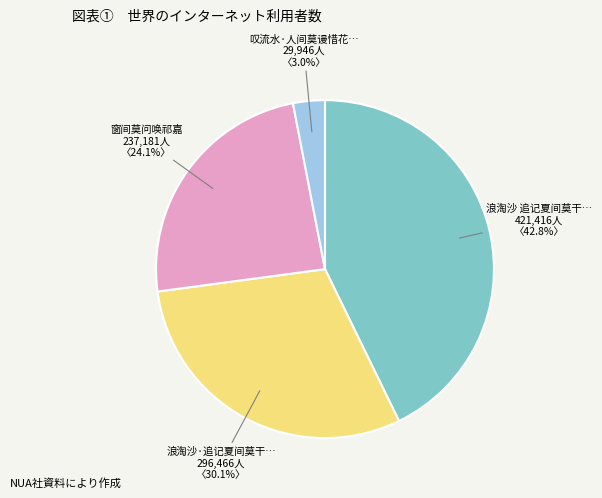

How many segments does this pie chart have?

4